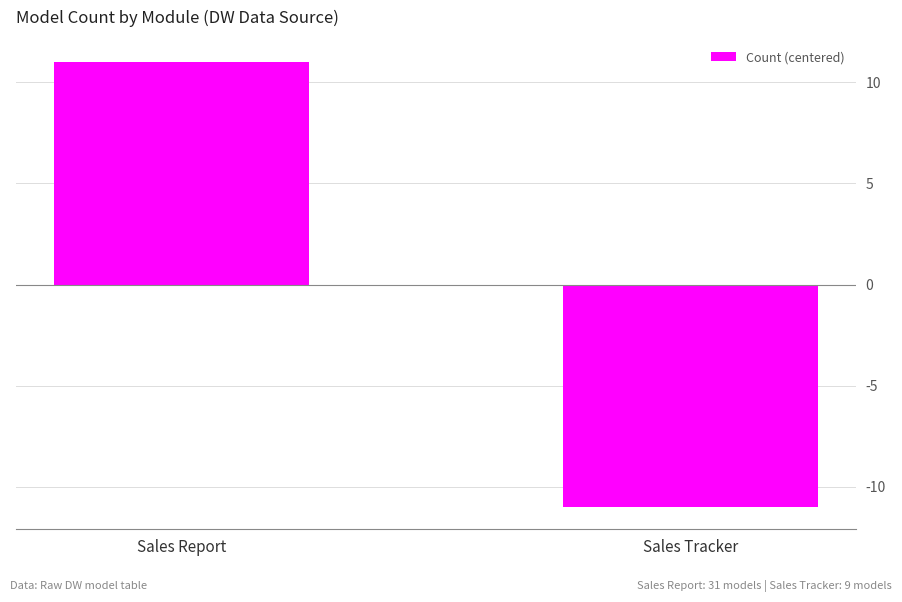

What position from the left is Sales Tracker?

2